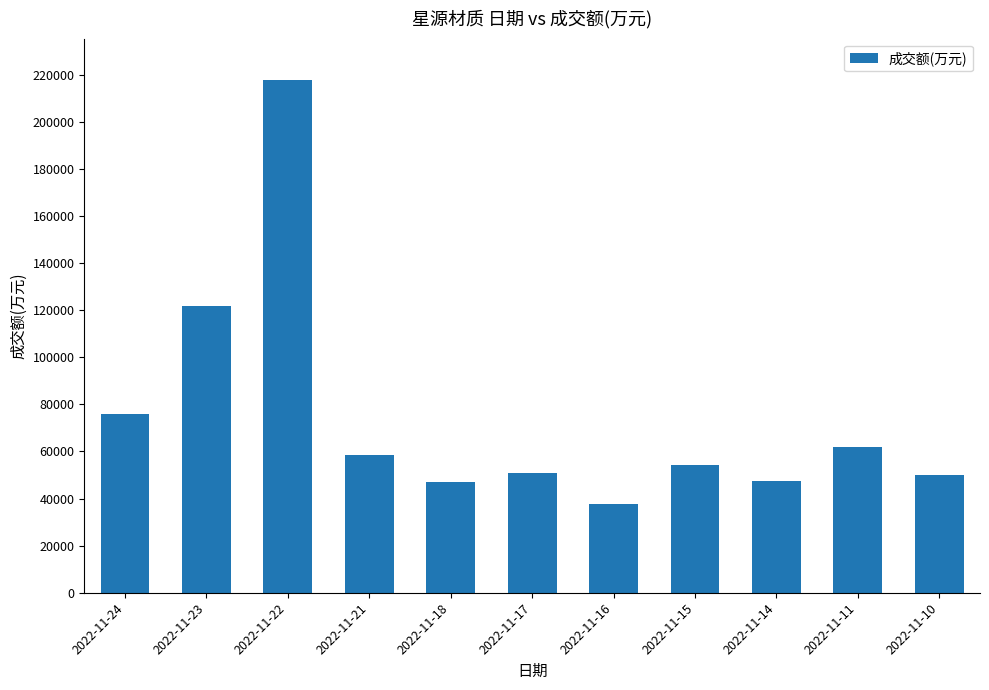

Which has a higher value, 2022-11-24 or 2022-11-15?

2022-11-24